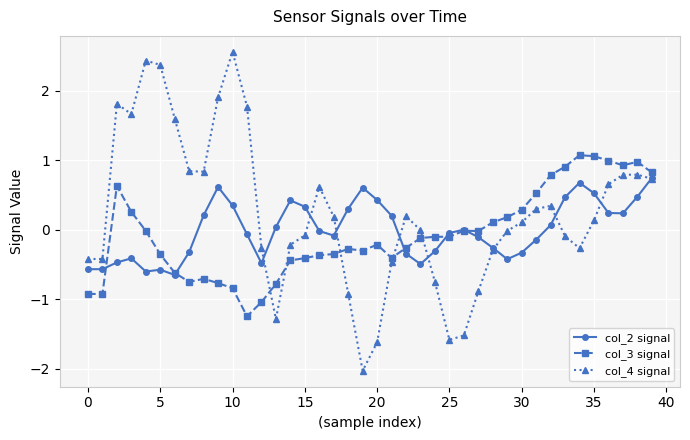

What is the highest value of the col_4 signal series?

2.6